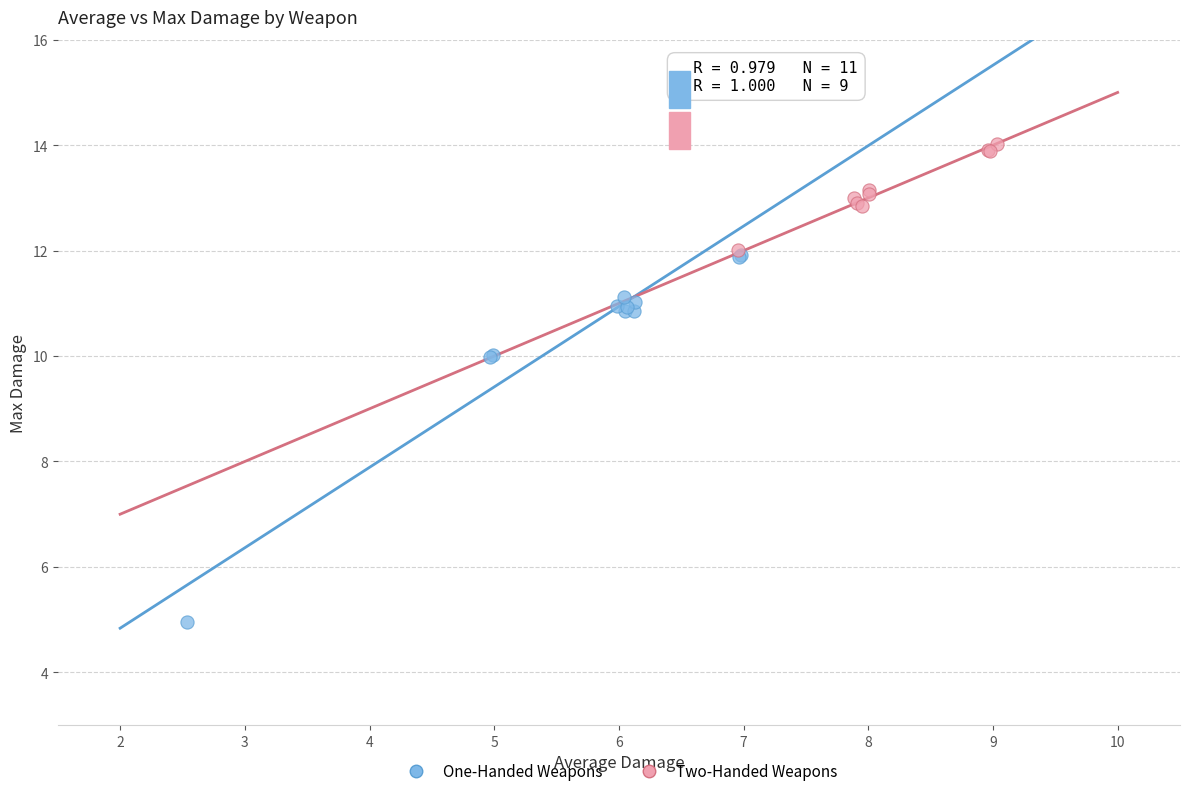

Which series contains the lowest Y value?

One-Handed Weapons